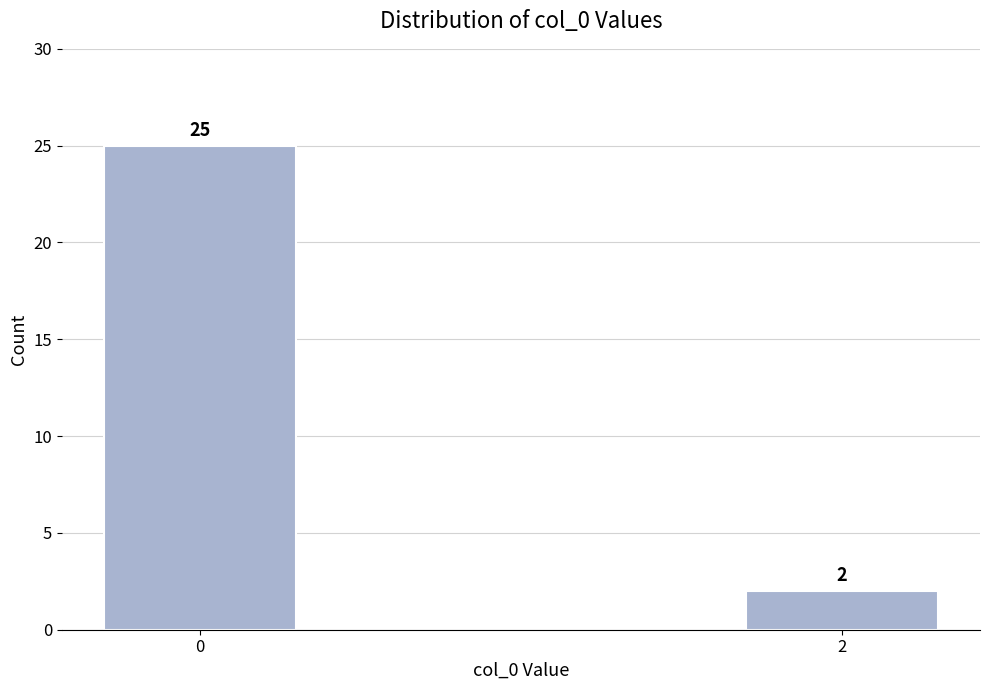

Reading right to left, extract all data points from this chart.

2=2	0=25